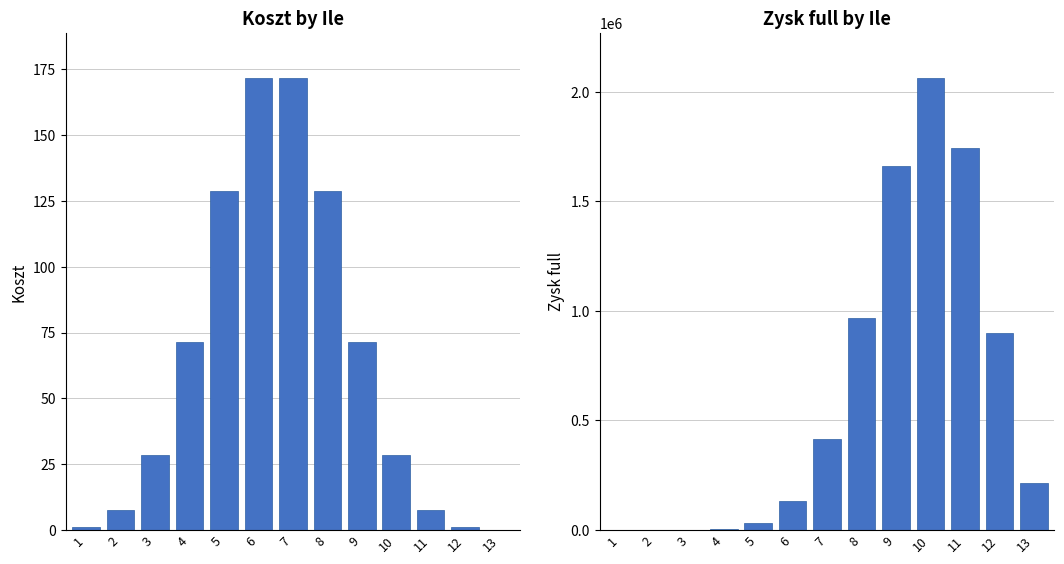

Reading right to left, what are all the values shown in this chart?

Koszt: 0.1	1.3	7.8	28.6	71.5	128.7	171.6	171.6	128.7	71.5	28.6	7.8	1.3
Zysk full: 214874.4	901086.2	1744037.9	2062840.5	1663581.0	965950.3	415462.5	134020.2	32424.2	5810.8	749.8	66.0	3.5